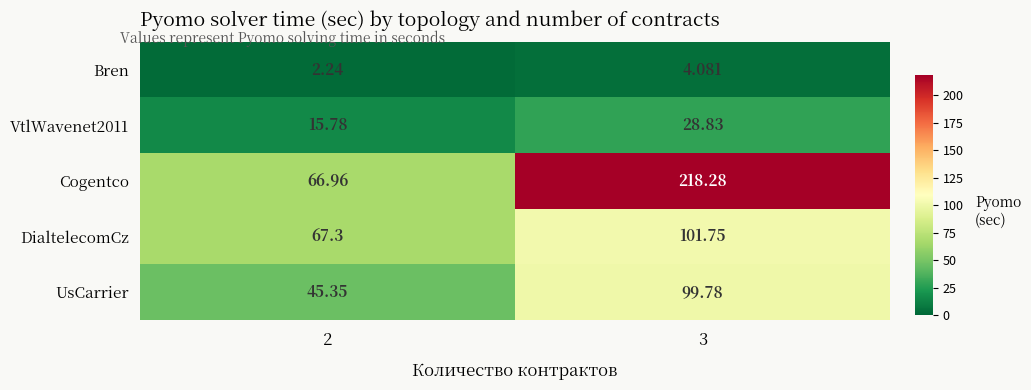

Which series has the widest spread of values?

Cogentco